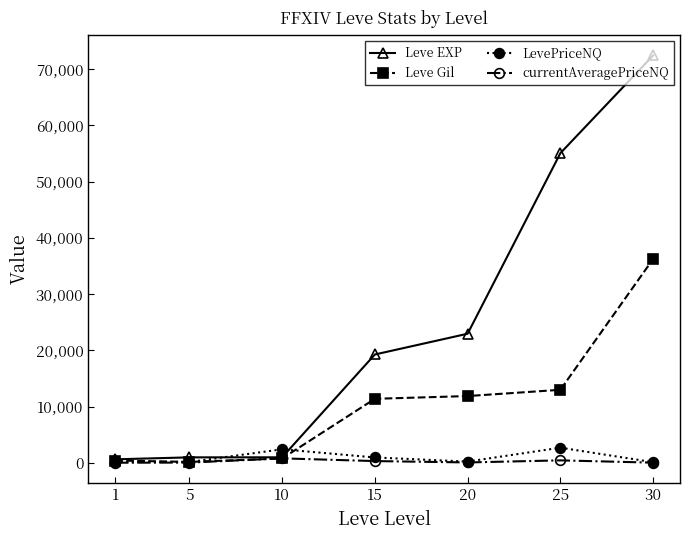

What is the smallest value displayed?

27.2